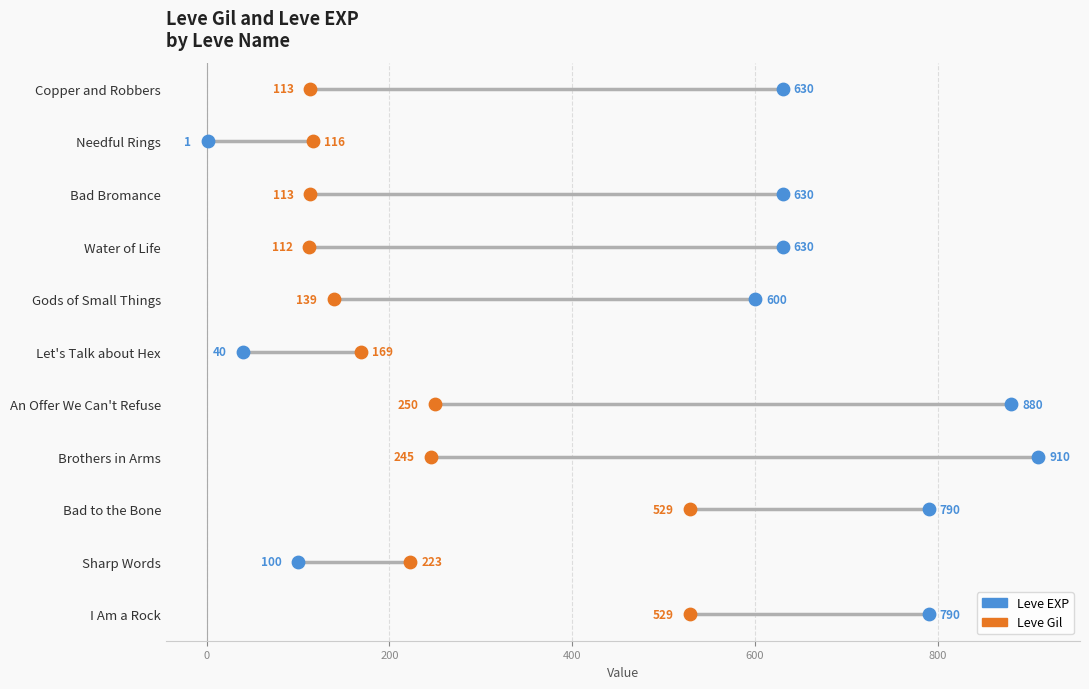

Which series reaches the maximum Y coordinate?

Leve EXP